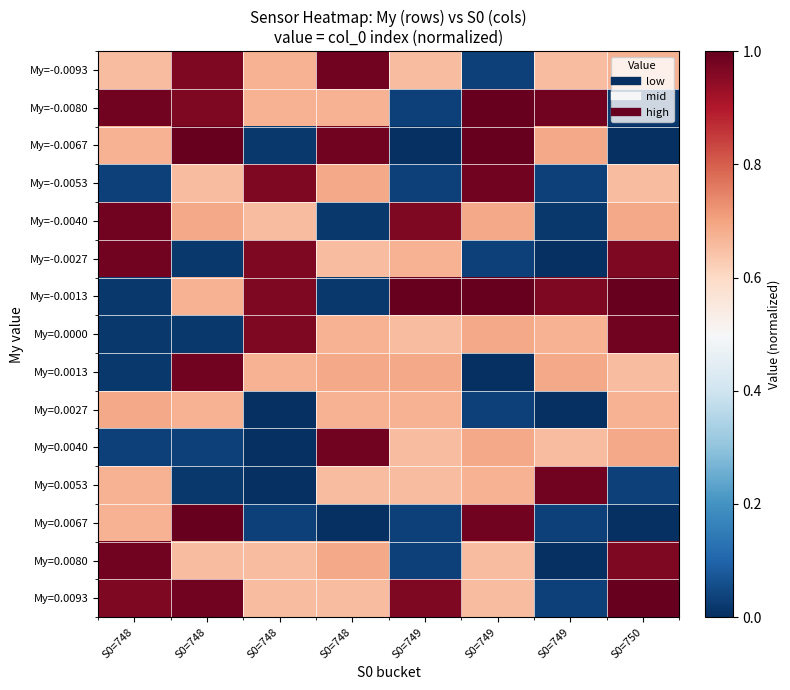

Which has a higher value, S0=749 or S0=748?

S0=748